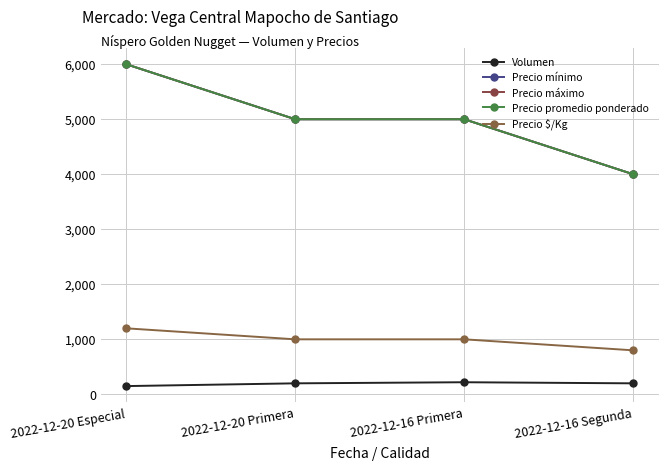

True or false: Precio mínimo has more than 2 points higher than both neighbors.

False